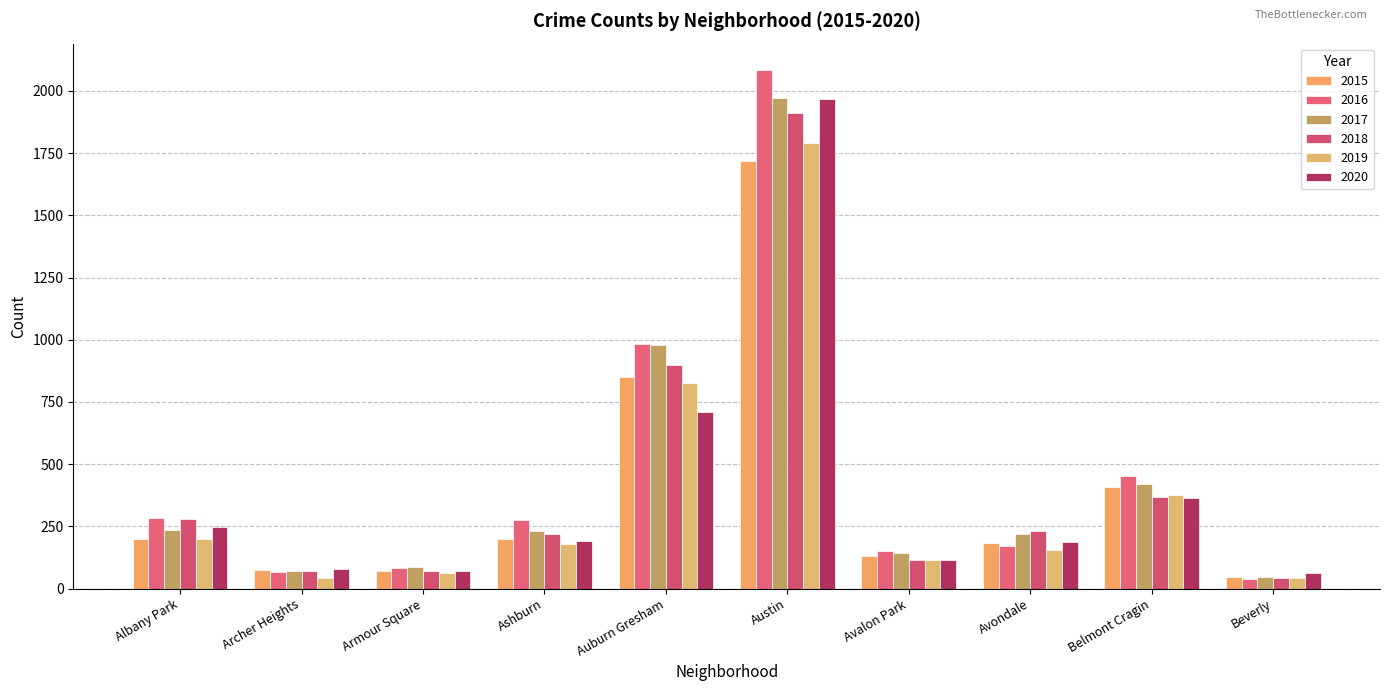

Reading right to left, extract all data points from this chart.

2015: Beverly=46	Belmont Cragin=409	Avondale=183	Avalon Park=132	Austin=1719	Auburn Gresham=852	Ashburn=199	Armour Square=72	Archer Heights=75	Albany Park=199
2016: Beverly=40	Belmont Cragin=451	Avondale=172	Avalon Park=151	Austin=2086	Auburn Gresham=983	Ashburn=276	Armour Square=83	Archer Heights=65	Albany Park=282
2017: Beverly=47	Belmont Cragin=420	Avondale=218	Avalon Park=143	Austin=1971	Auburn Gresham=978	Ashburn=233	Armour Square=88	Archer Heights=69	Albany Park=235
2018: Beverly=41	Belmont Cragin=368	Avondale=233	Avalon Park=115	Austin=1911	Auburn Gresham=898	Ashburn=218	Armour Square=69	Archer Heights=69	Albany Park=281
2019: Beverly=42	Belmont Cragin=375	Avondale=156	Avalon Park=114	Austin=1792	Auburn Gresham=826	Ashburn=180	Armour Square=61	Archer Heights=41	Albany Park=199
2020: Beverly=62	Belmont Cragin=365	Avondale=189	Avalon Park=113	Austin=1968	Auburn Gresham=708	Ashburn=193	Armour Square=70	Archer Heights=78	Albany Park=246